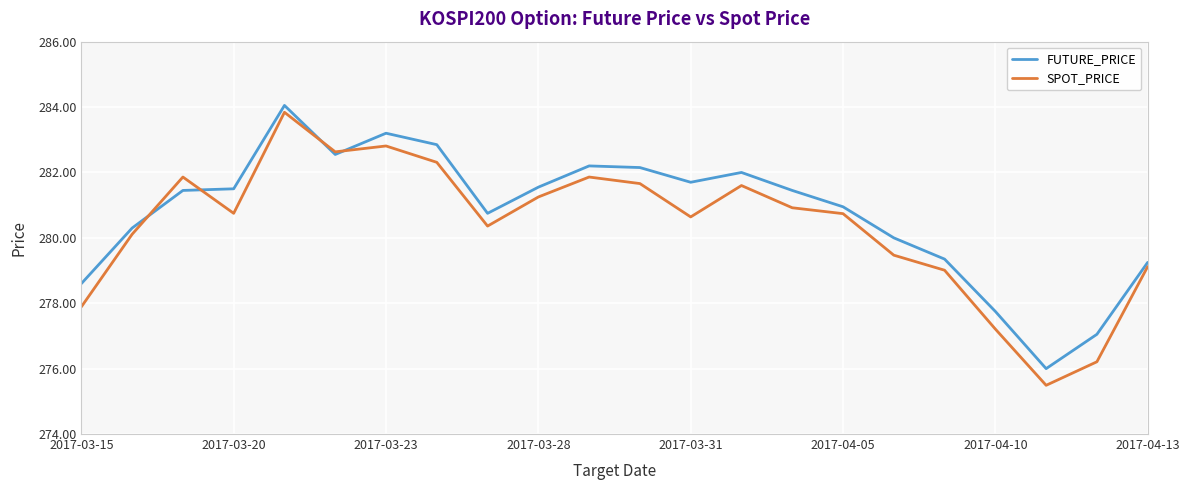

What are all the series names shown in the legend?

FUTURE_PRICE, SPOT_PRICE